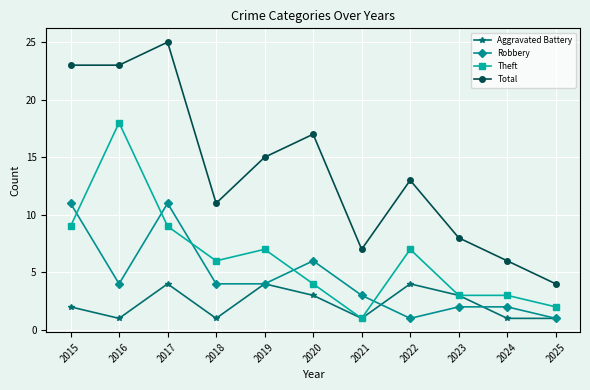

What is the difference between the maximum and minimum values in the Theft series?

17